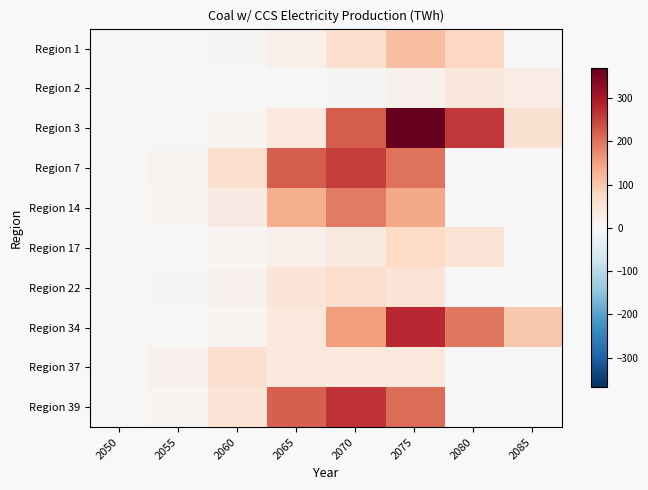

Reading left to right, list all the values displayed in this chart.

Region 1: 2050=0.0	2055=0.8	2060=4.2	2065=20.1	2070=62.4	2075=109.4	2080=77.1	2085=0.0
Region 2: 2050=0.0	2055=0.0	2060=0.0	2065=0.7	2070=3.5	2075=14.5	2080=42.4	2085=27.0
Region 3: 2050=0.0	2055=1.2	2060=6.7	2065=40.2	2070=222.6	2075=368.6	2080=259.5	2085=56.9
Region 7: 2050=1.7	2055=9.4	2060=58.8	2065=222.6	2070=256.2	2075=200.8	2080=0.0	2085=0.0
Region 14: 2050=1.3	2055=6.0	2060=31.2	2065=133.8	2070=191.1	2075=140.1	2080=0.0	2085=0.0
Region 17: 2050=0.0	2055=1.7	2060=6.1	2065=20.0	2070=35.2	2075=72.3	2080=50.3	2085=0.0
Region 22: 2050=1.1	2055=5.0	2060=16.4	2065=48.8	2070=65.2	2075=49.5	2080=0.0	2085=0.0
Region 34: 2050=0.0	2055=1.7	2060=8.4	2065=37.6	2070=155.4	2075=276.8	2080=194.3	2085=99.4
Region 37: 2050=2.5	2055=14.9	2060=62.5	2065=37.8	2070=37.8	2075=37.7	2080=0.0	2085=0.0
Region 39: 2050=1.4	2055=7.8	2060=49.4	2065=221.7	2070=266.4	2075=205.0	2080=0.0	2085=0.0